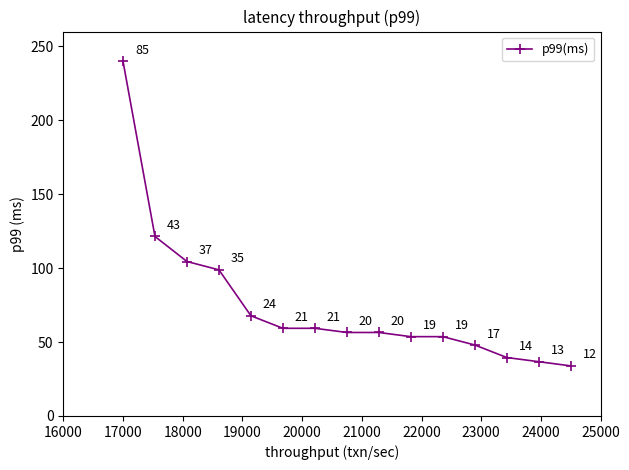

What is the average value?

75.3